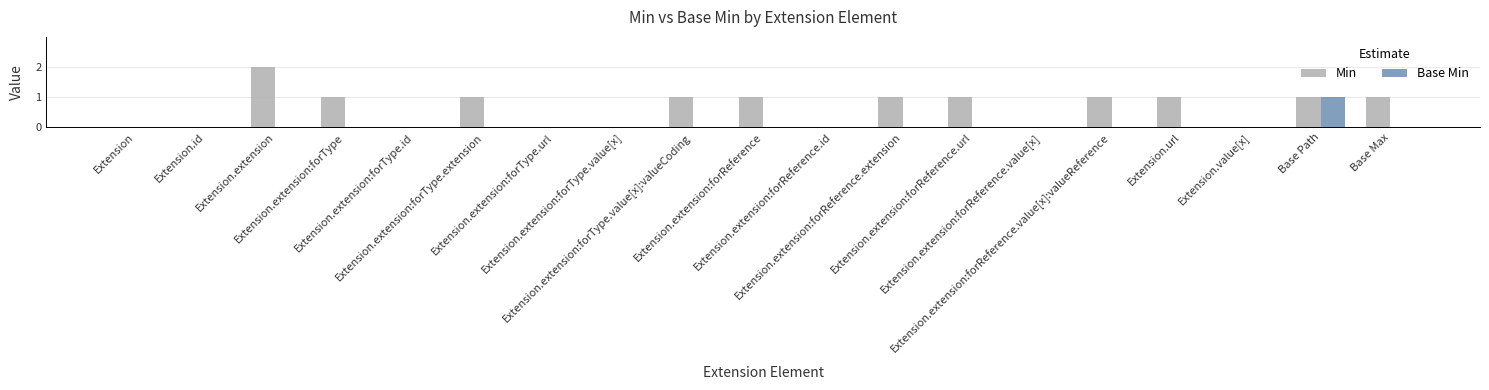

Which series has the largest total across all categories?

Min